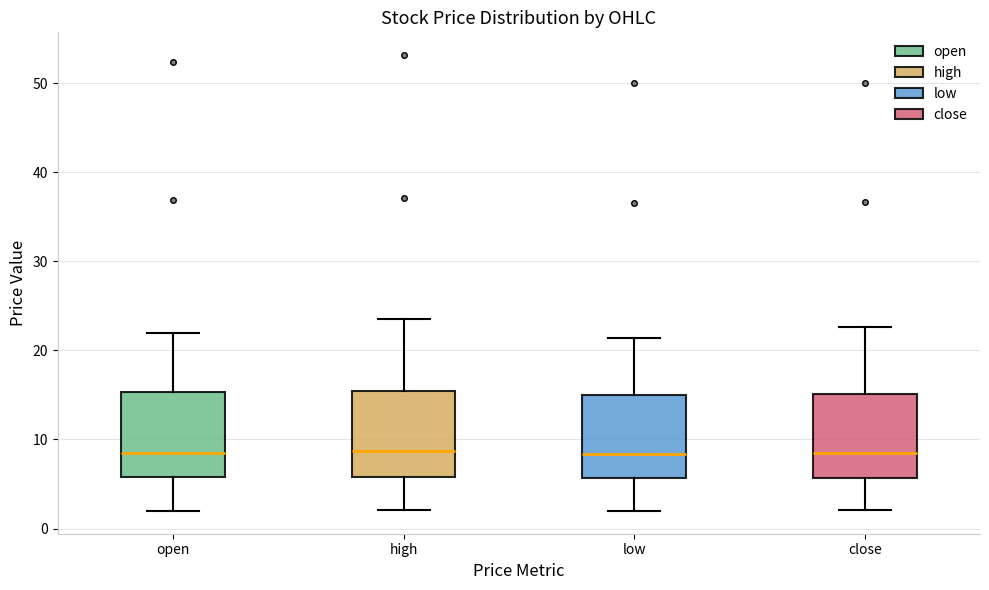

Where is the lower edge of the box for high on the y-axis? The values are not printed on the chart, so give them approximately, as read against the axis.

6